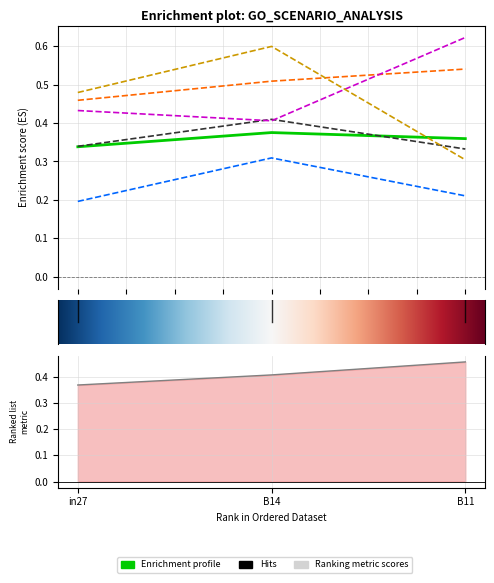

Does the chart display data point markers on the line(s)?

No